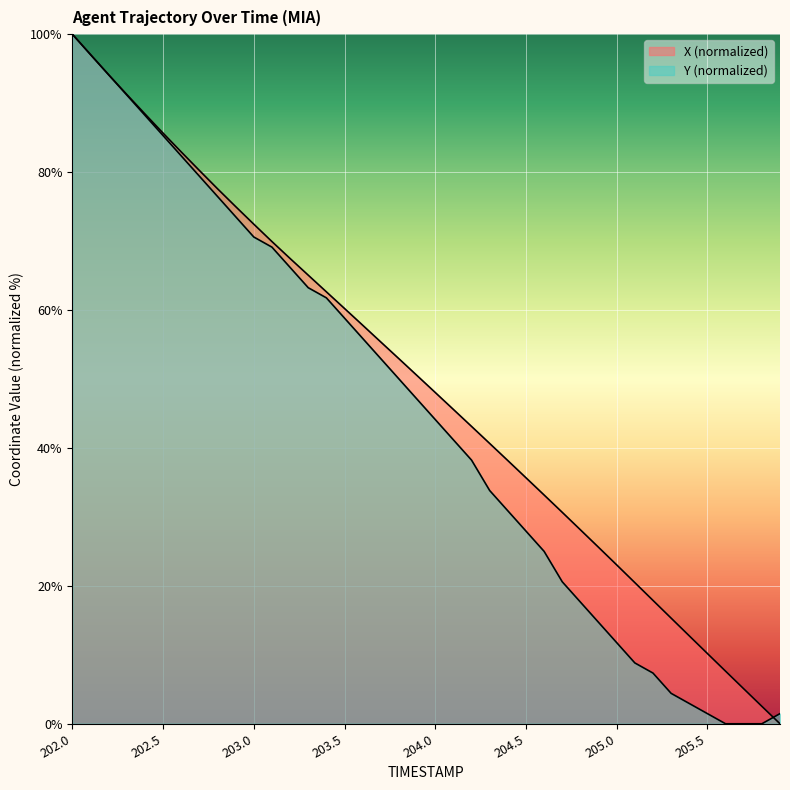

What is the spread (max minus min) of values at 204.1?

4.4